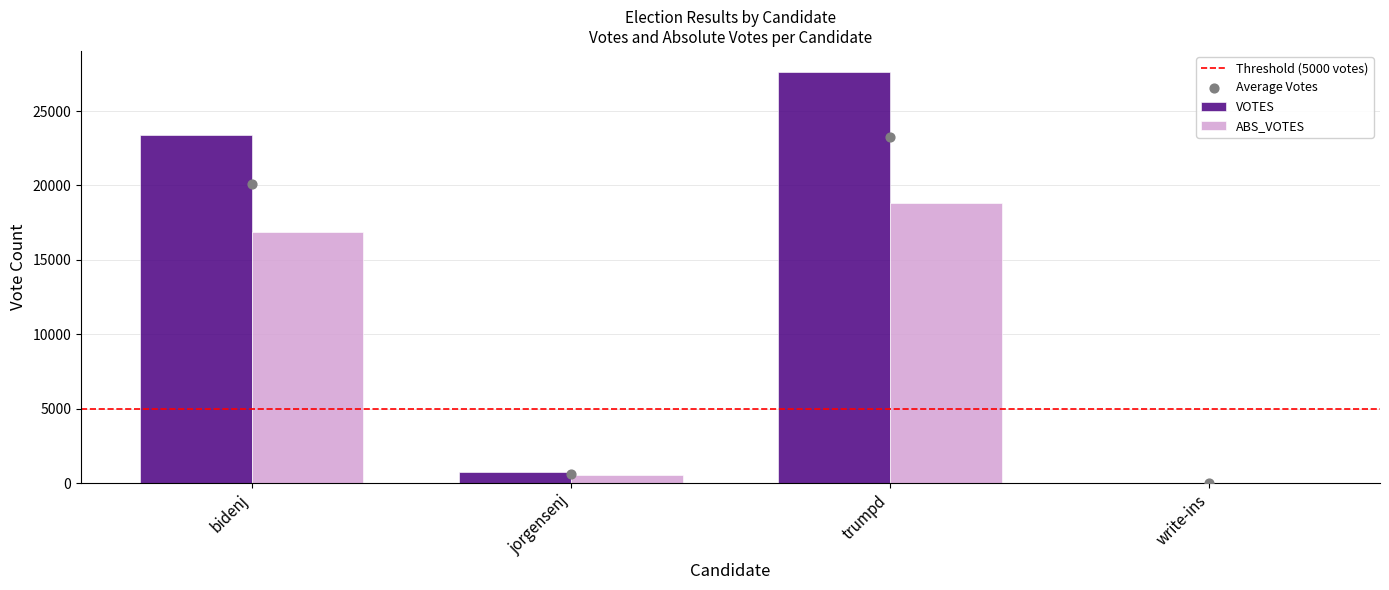

Is the value of ABS_VOTES at trumpd greater than the value of VOTES at write-ins?

Yes